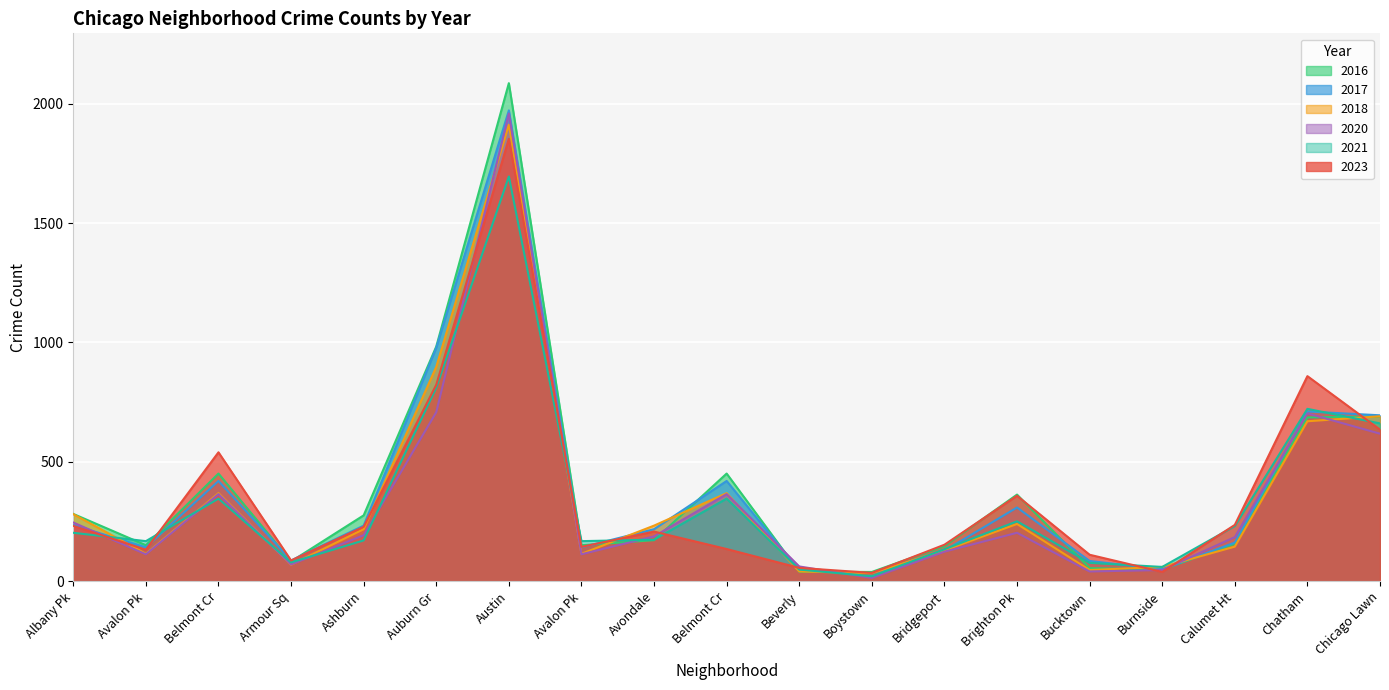

True or false: 2023 and 2020 cross at least once.

True